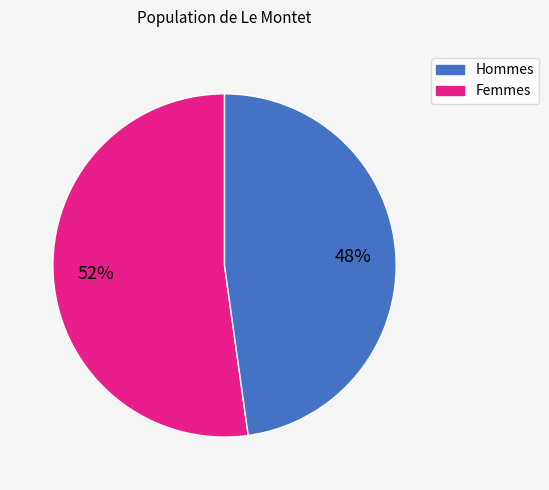

Is there any slice that represents more than half of the pie?

Yes